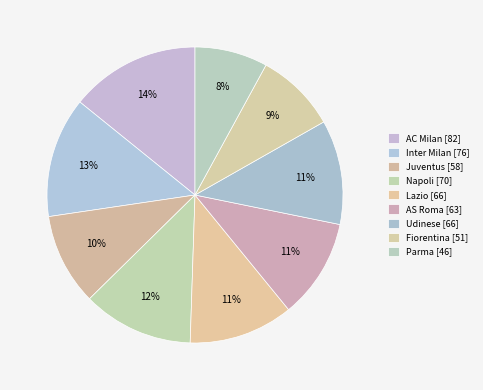

Which category has the biggest portion of the pie?

AC Milan